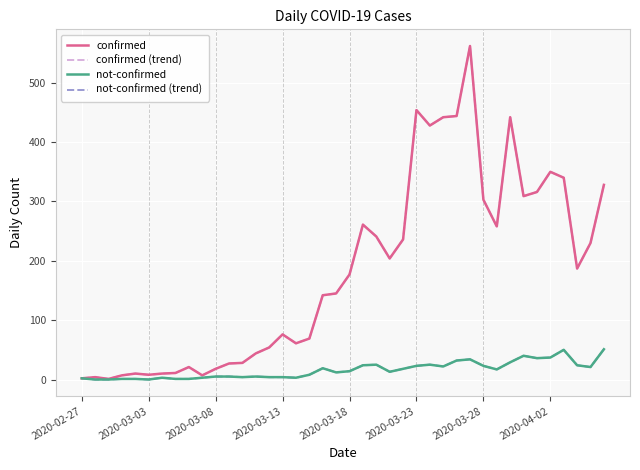

What is the maximum value for confirmed (trend)?

562